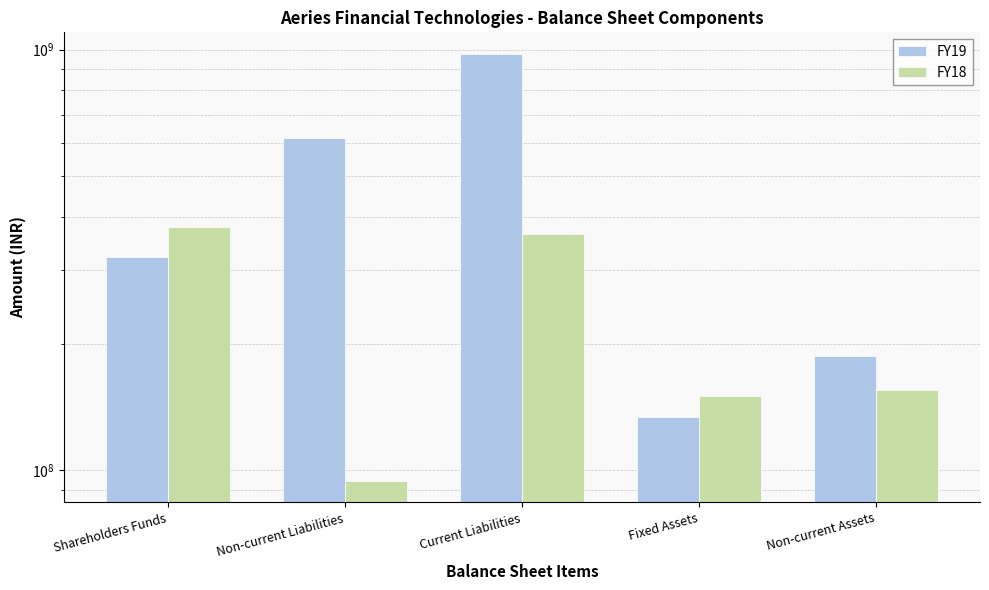

What is the minimum value for FY18?

94370943